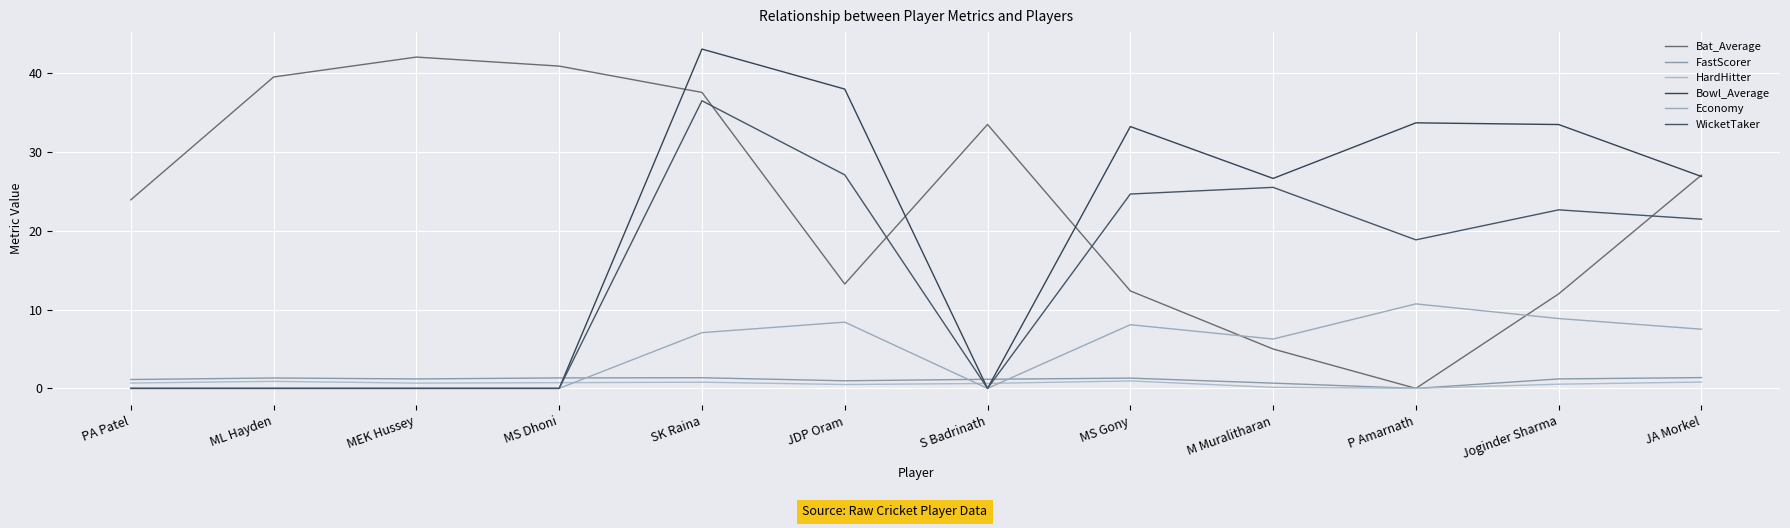

Reading left to right, what are all the values shown in this chart?

Bat_Average: PA Patel=23.9	ML Hayden=39.5	MEK Hussey=42.1	MS Dhoni=40.9	SK Raina=37.6	JDP Oram=13.2	S Badrinath=33.5	MS Gony=12.4	M Muralitharan=5.0	P Amarnath=0.0	Joginder Sharma=12.0	JA Morkel=27.1
FastScorer: PA Patel=1.1	ML Hayden=1.3	MEK Hussey=1.2	MS Dhoni=1.3	SK Raina=1.4	JDP Oram=1.0	S Badrinath=1.2	MS Gony=1.3	M Muralitharan=0.7	P Amarnath=0.0	Joginder Sharma=1.2	JA Morkel=1.4
HardHitter: PA Patel=0.7	ML Hayden=0.9	MEK Hussey=0.7	MS Dhoni=0.7	SK Raina=0.8	JDP Oram=0.5	S Badrinath=0.6	MS Gony=0.9	M Muralitharan=0.1	P Amarnath=0.0	Joginder Sharma=0.5	JA Morkel=0.8
Bowl_Average: PA Patel=0.0	ML Hayden=0.0	MEK Hussey=0.0	MS Dhoni=0.0	SK Raina=43.1	JDP Oram=38.0	S Badrinath=0.0	MS Gony=33.2	M Muralitharan=26.7	P Amarnath=33.7	Joginder Sharma=33.5	JA Morkel=26.9
Economy: PA Patel=0.0	ML Hayden=0.0	MEK Hussey=0.0	MS Dhoni=0.0	SK Raina=7.1	JDP Oram=8.4	S Badrinath=0.0	MS Gony=8.1	M Muralitharan=6.3	P Amarnath=10.7	Joginder Sharma=8.9	JA Morkel=7.5
WicketTaker: PA Patel=0.0	ML Hayden=0.0	MEK Hussey=0.0	MS Dhoni=0.0	SK Raina=36.5	JDP Oram=27.1	S Badrinath=0.0	MS Gony=24.7	M Muralitharan=25.5	P Amarnath=18.9	Joginder Sharma=22.7	JA Morkel=21.5